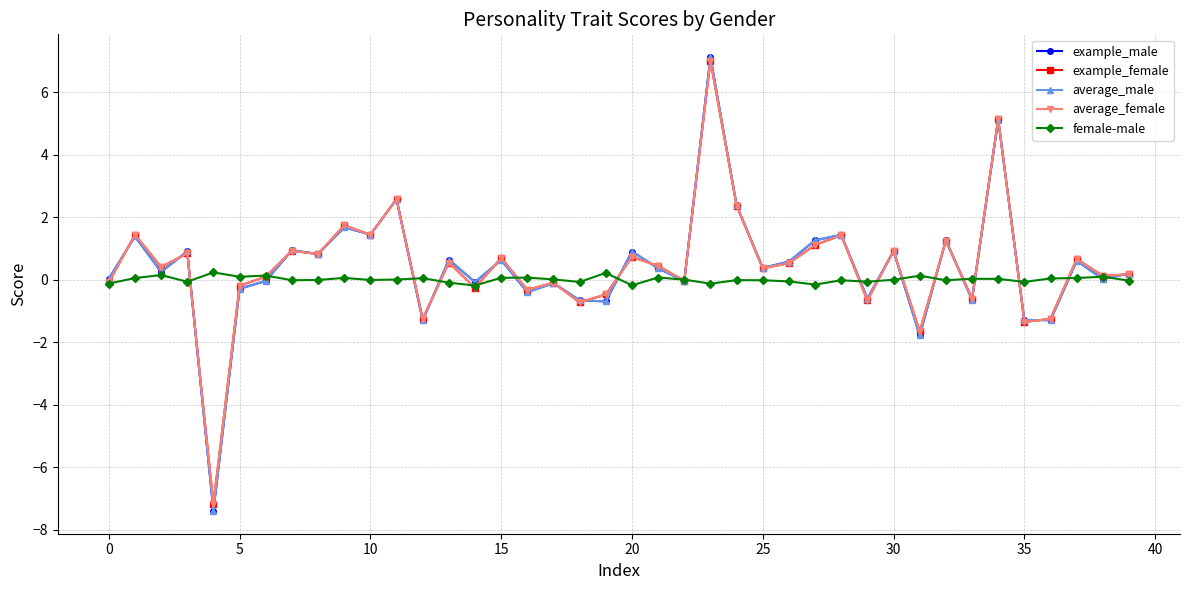

What is the maximum value shown in the chart?

7.1